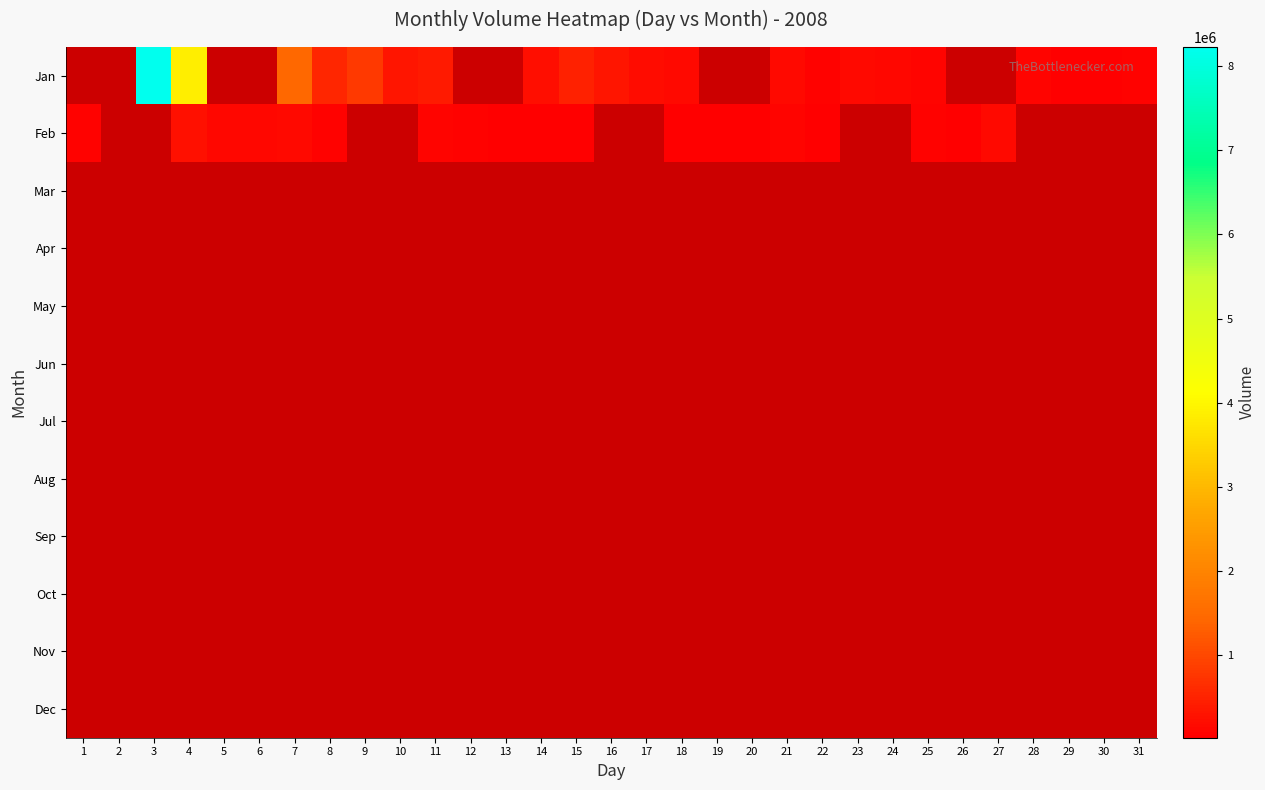

How many data points does each series have?

31